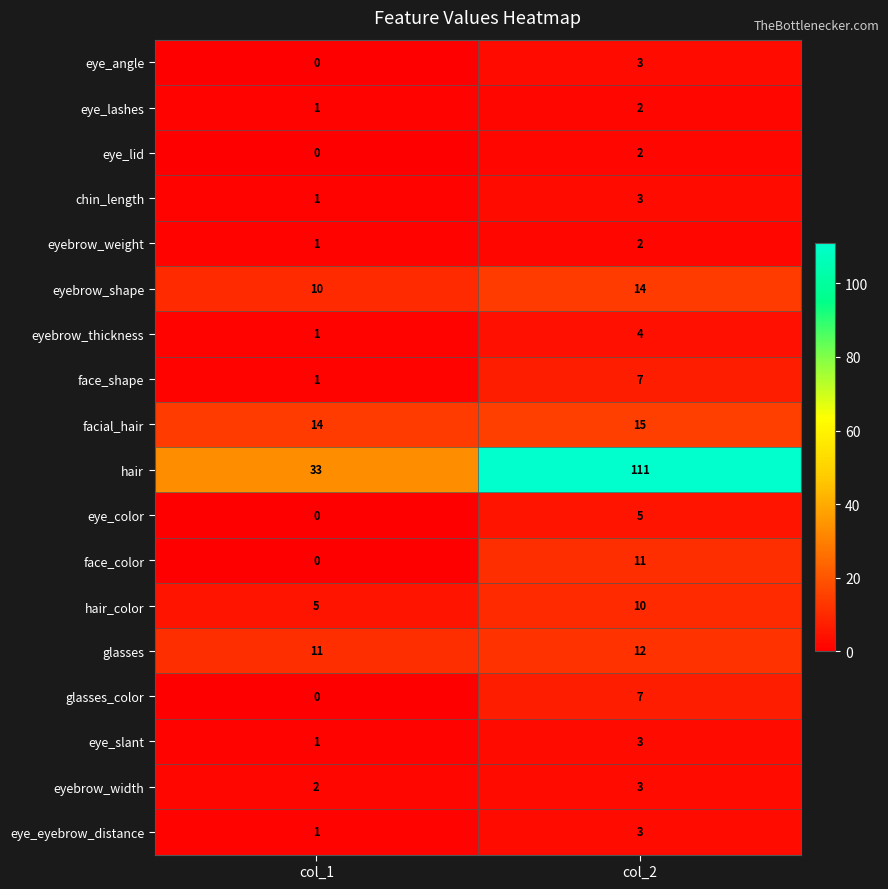

Which series has the largest range (max minus min)?

hair